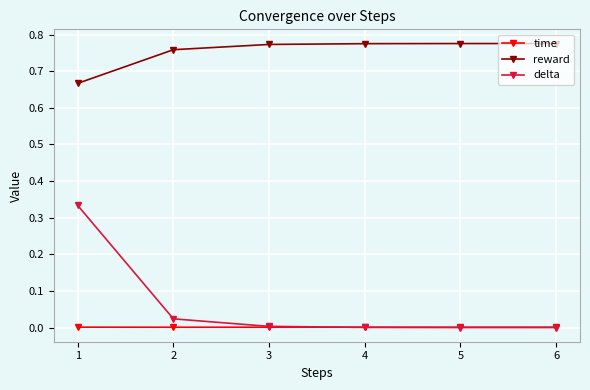

At 1, list the series in order from smallest to largest.

time, delta, reward